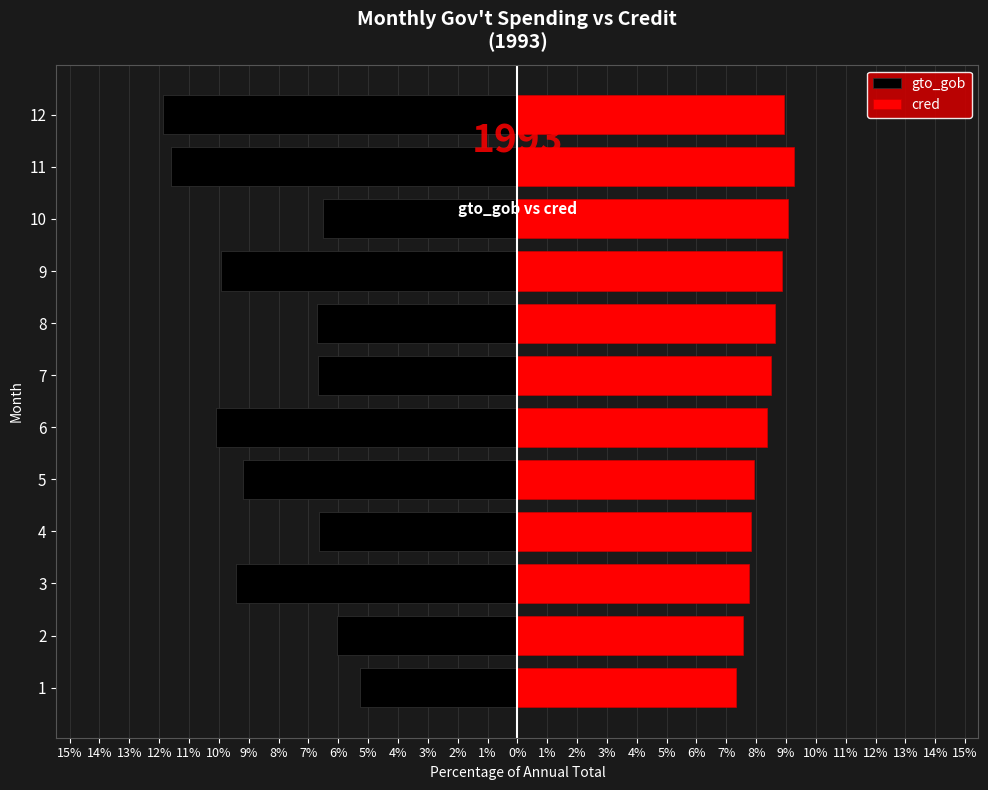

How many data points in gto_gob are above -6?

1